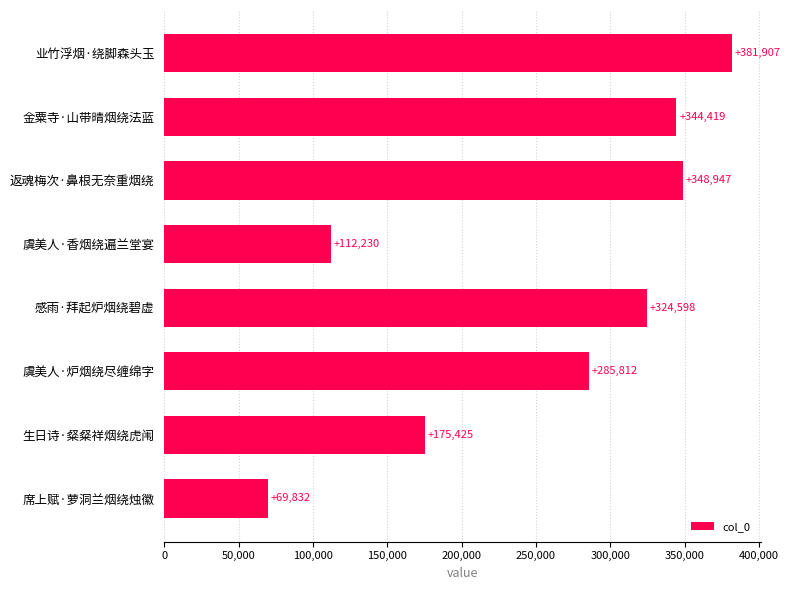

What is the maximum value shown in the chart?

381907